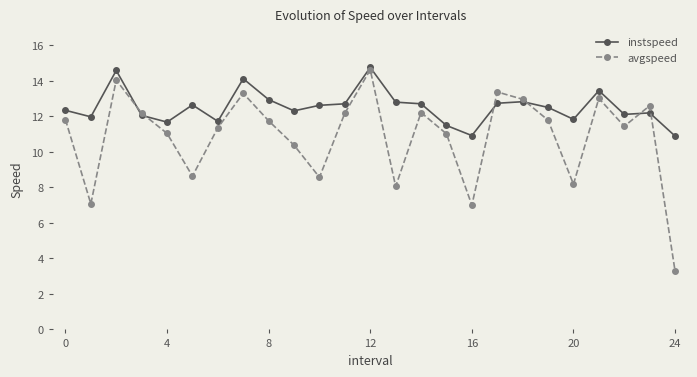

What is the lowest value of the avgspeed series?

3.3